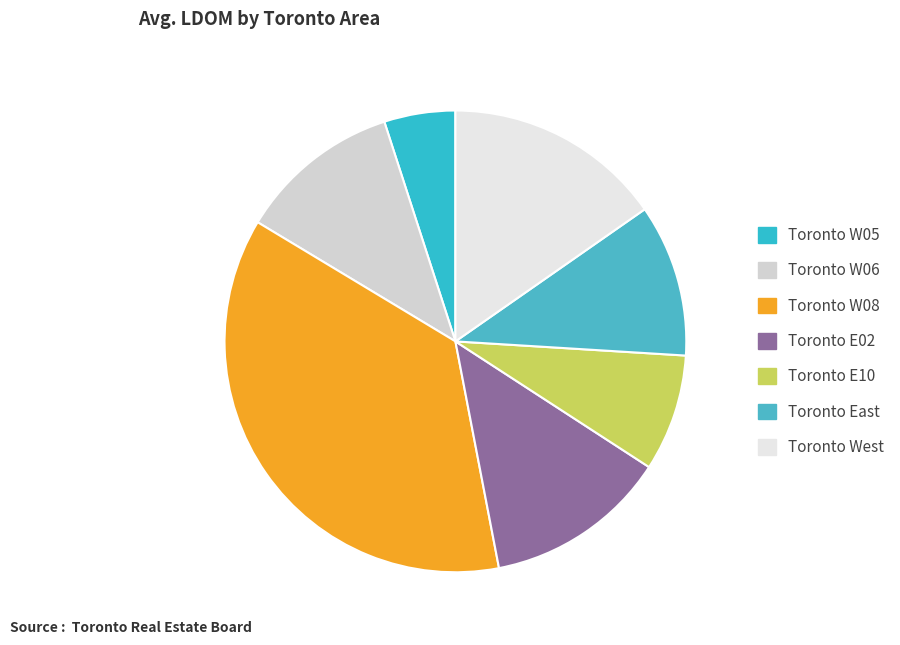

What is the change in value from Toronto W05 to Toronto E10?

+9